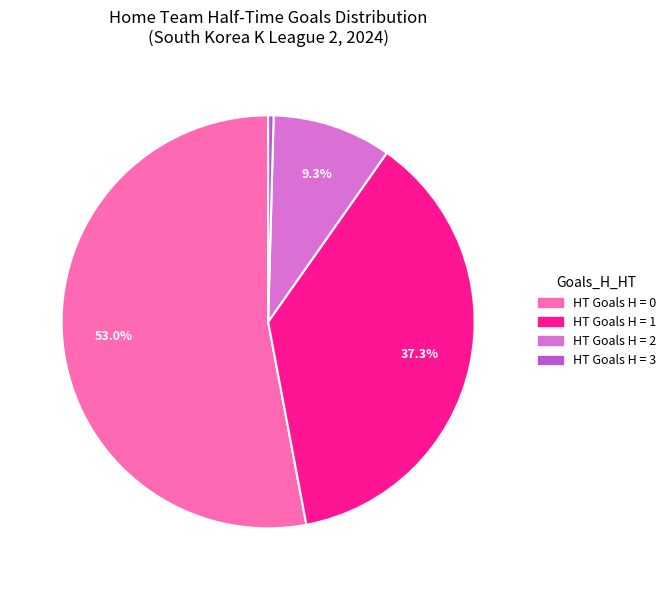

Is there any slice that represents more than half of the pie?

Yes